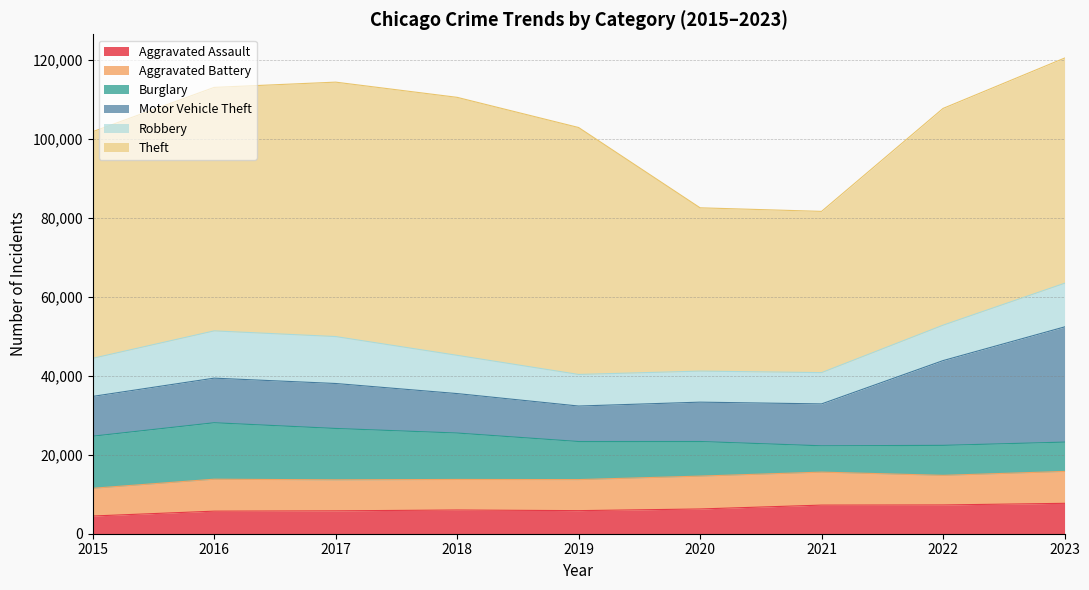

Which series has the largest total across all categories?

Theft